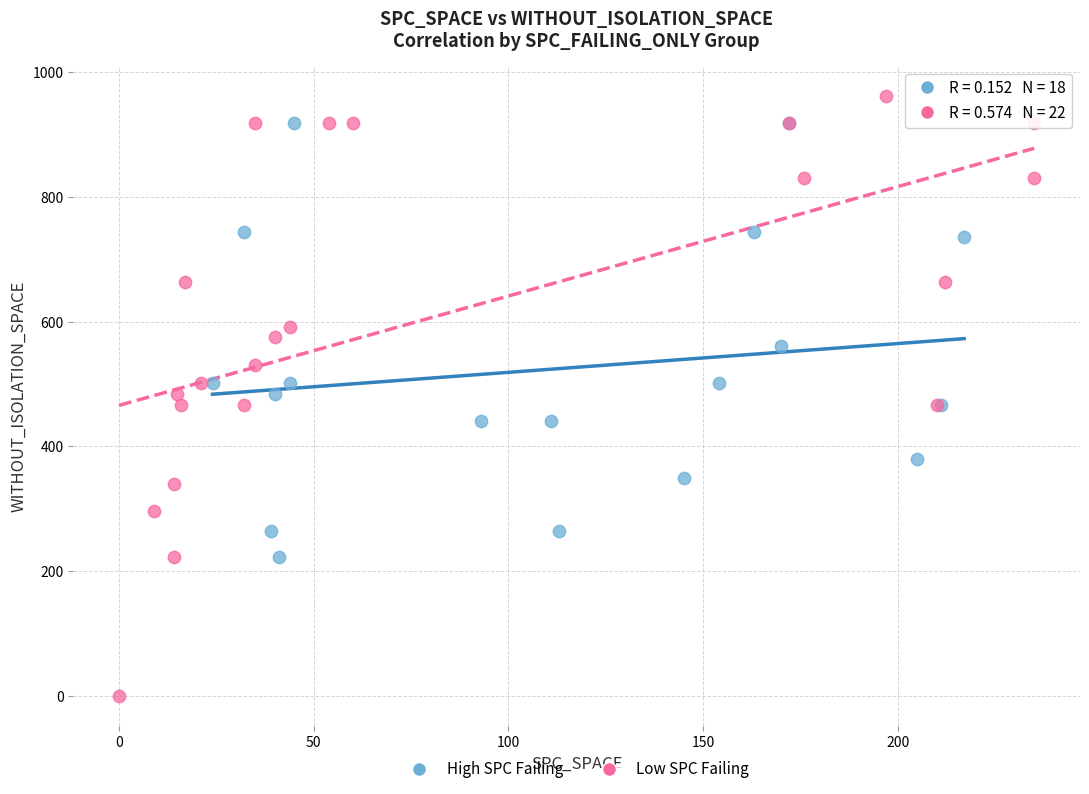

Which series has the largest Y range (max minus min)?

Low SPC Failing